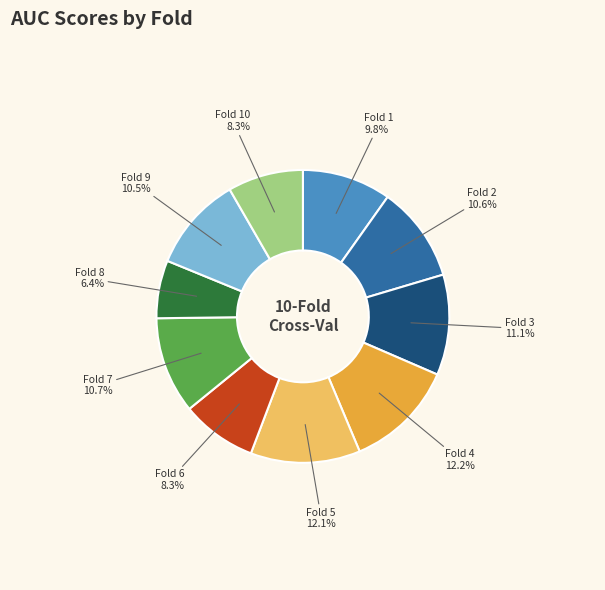

How many segments does this pie chart have?

10